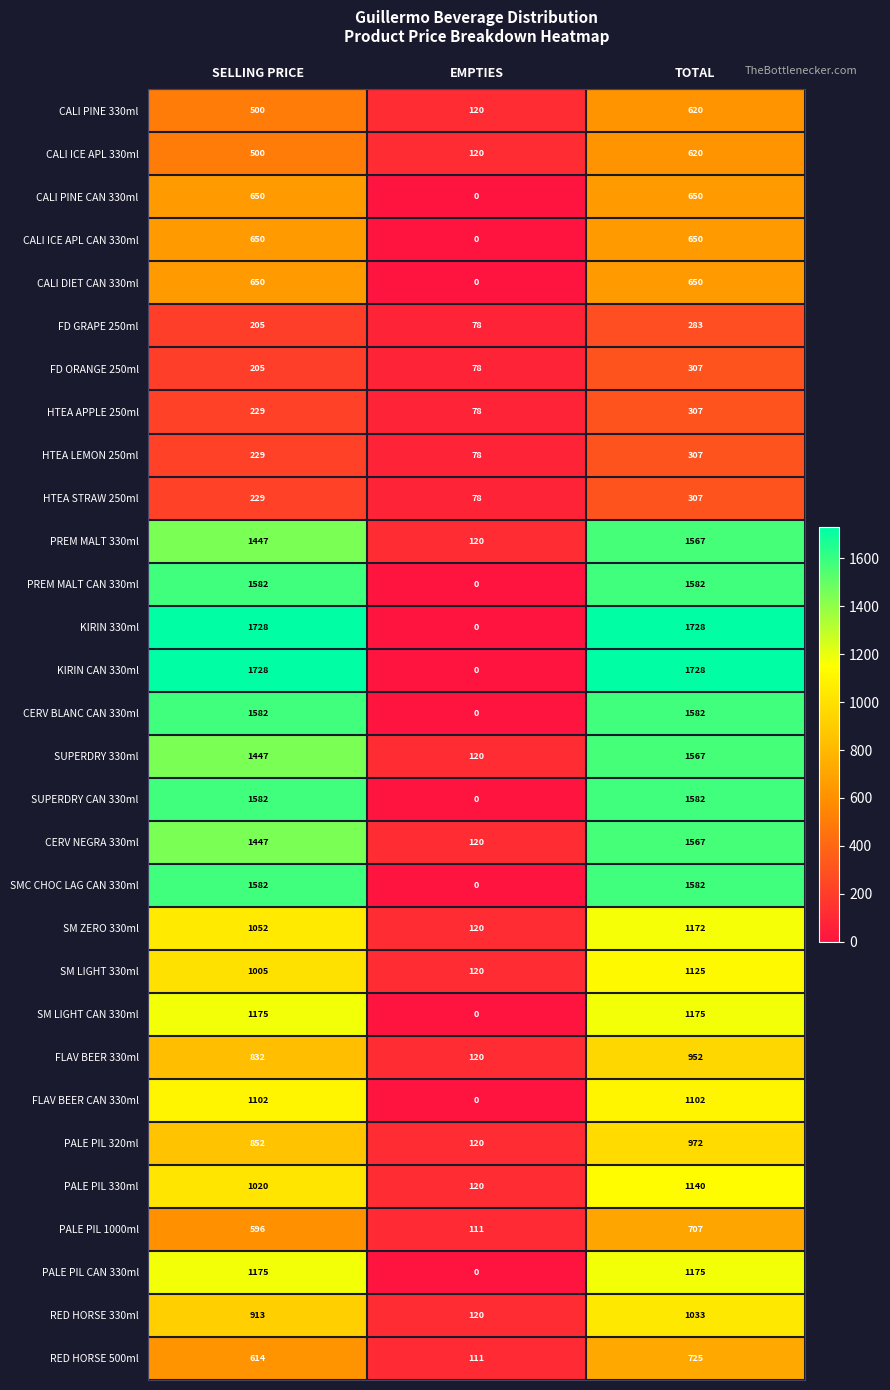

Read the SM ZERO 330ml value at EMPTIES, to the nearest 100.

100